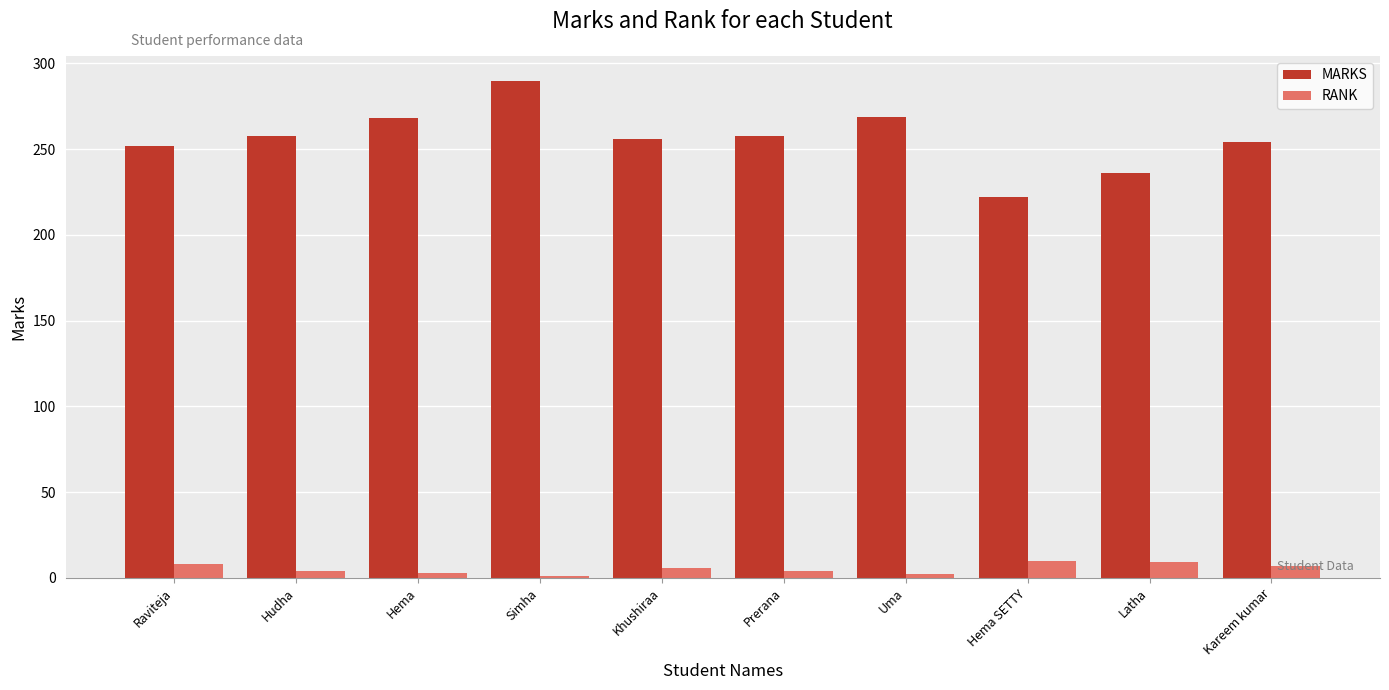

Count the number of categories in the chart.

10